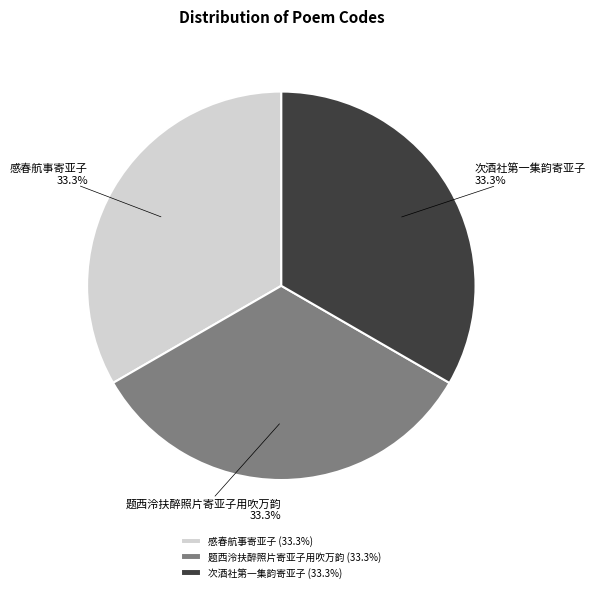

To the nearest percent, what is the average slice percentage?

33%